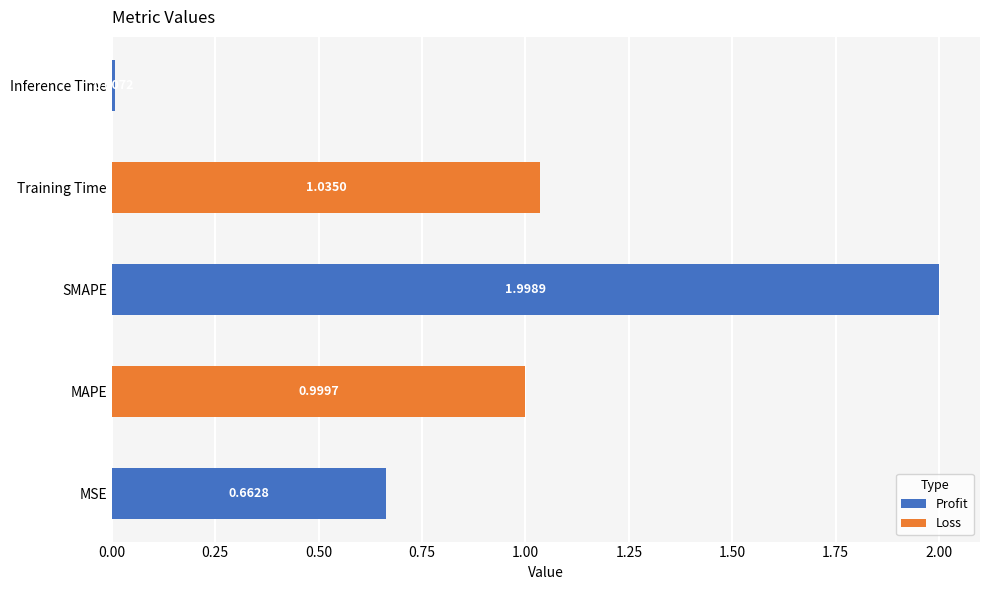

What is the maximum value shown in the chart?

2.0